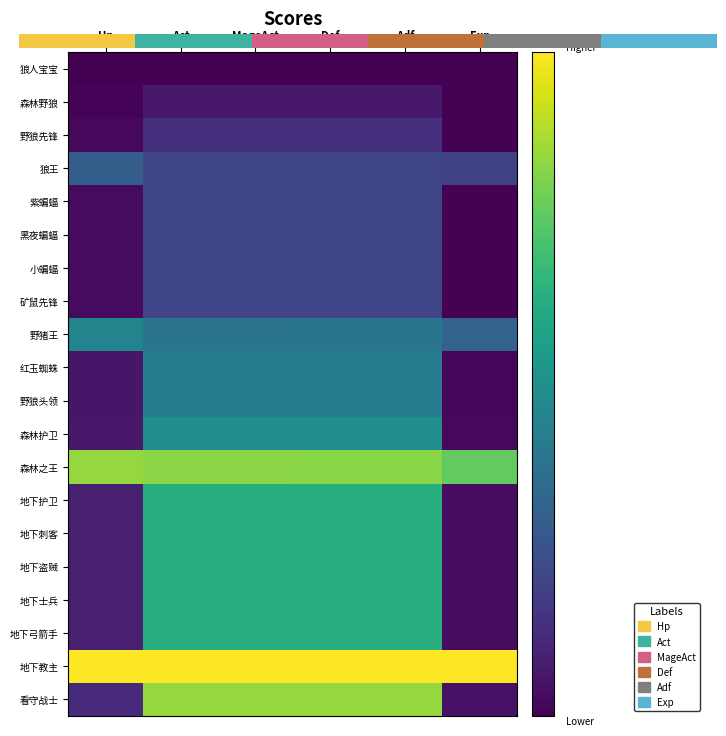

Reading left to right, transcribe all the data shown in this chart.

狼人宝宝: Hp=0.0	Act=0.0	MageAct=0.0	Def=0.0	Adf=0.0	Exp=0.0
森林野狼: Hp=0.0	Act=0.1	MageAct=0.1	Def=0.1	Adf=0.1	Exp=0.0
野狼先锋: Hp=0.0	Act=0.1	MageAct=0.1	Def=0.1	Adf=0.1	Exp=0.0
狼王: Hp=0.3	Act=0.2	MageAct=0.2	Def=0.2	Adf=0.2	Exp=0.2
紫蝙蝠: Hp=0.0	Act=0.2	MageAct=0.2	Def=0.2	Adf=0.2	Exp=0.0
黑夜蝙蝠: Hp=0.0	Act=0.2	MageAct=0.2	Def=0.2	Adf=0.2	Exp=0.0
小蝙蝠: Hp=0.0	Act=0.2	MageAct=0.2	Def=0.2	Adf=0.2	Exp=0.0
矿鼠先锋: Hp=0.0	Act=0.2	MageAct=0.2	Def=0.2	Adf=0.2	Exp=0.0
野猪王: Hp=0.5	Act=0.4	MageAct=0.4	Def=0.4	Adf=0.4	Exp=0.3
红玉蜘蛛: Hp=0.1	Act=0.4	MageAct=0.4	Def=0.4	Adf=0.4	Exp=0.0
野狼头领: Hp=0.1	Act=0.4	MageAct=0.4	Def=0.4	Adf=0.4	Exp=0.0
森林护卫: Hp=0.1	Act=0.5	MageAct=0.5	Def=0.5	Adf=0.5	Exp=0.0
森林之王: Hp=0.8	Act=0.8	MageAct=0.8	Def=0.8	Adf=0.8	Exp=0.8
地下护卫: Hp=0.1	Act=0.6	MageAct=0.6	Def=0.6	Adf=0.6	Exp=0.0
地下刺客: Hp=0.1	Act=0.6	MageAct=0.6	Def=0.6	Adf=0.6	Exp=0.0
地下盗贼: Hp=0.1	Act=0.6	MageAct=0.6	Def=0.6	Adf=0.6	Exp=0.0
地下士兵: Hp=0.1	Act=0.6	MageAct=0.6	Def=0.6	Adf=0.6	Exp=0.0
地下弓箭手: Hp=0.1	Act=0.6	MageAct=0.6	Def=0.6	Adf=0.6	Exp=0.0
地下教主: Hp=1.0	Act=1.0	MageAct=1.0	Def=1.0	Adf=1.0	Exp=1.0
看守战士: Hp=0.1	Act=0.8	MageAct=0.8	Def=0.8	Adf=0.8	Exp=0.1